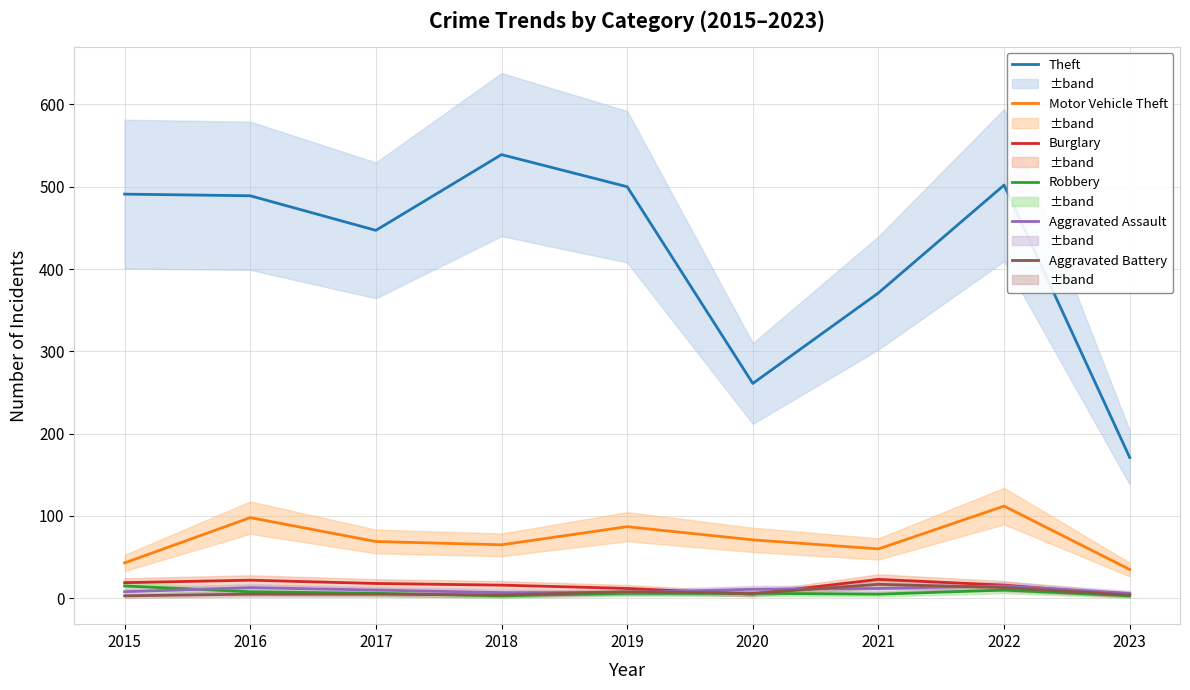

At which category does Burglary reach its first local valley?

2020